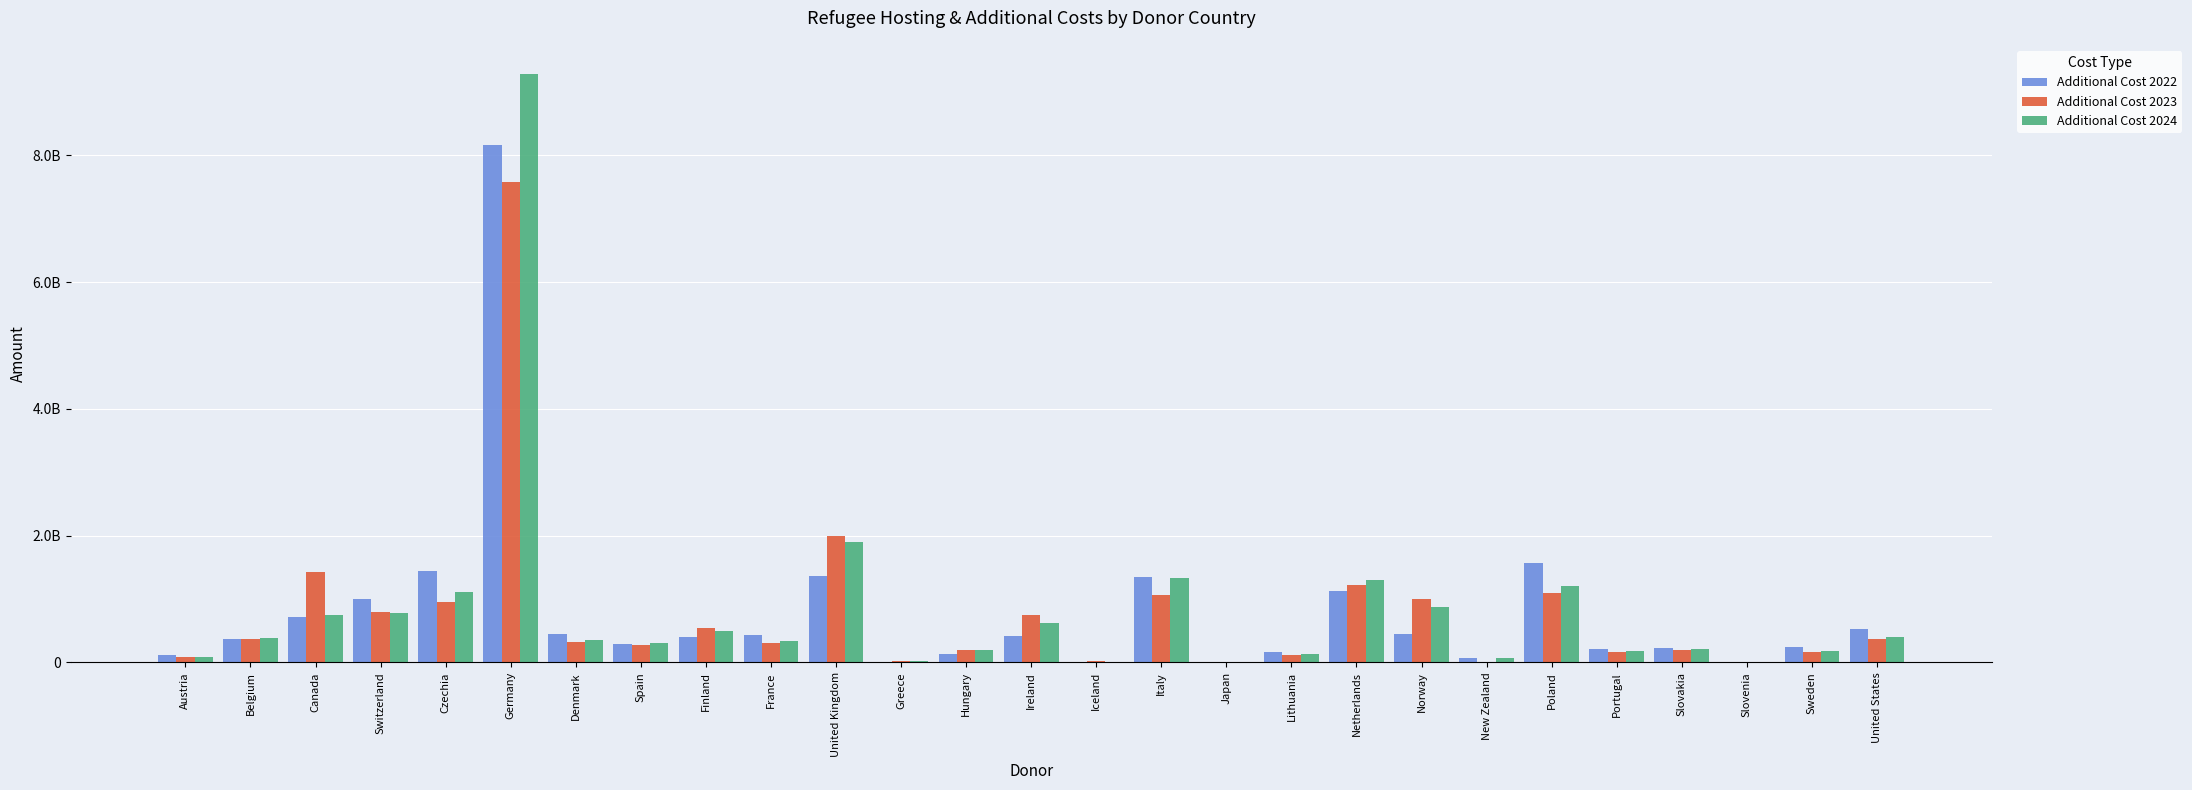

Are the bars grouped side by side (vs. stacked)?

Yes